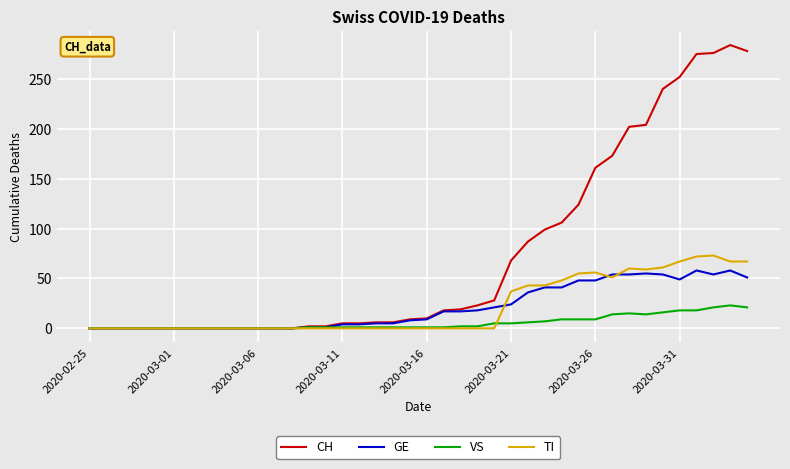

What is the maximum value shown in the chart?

284